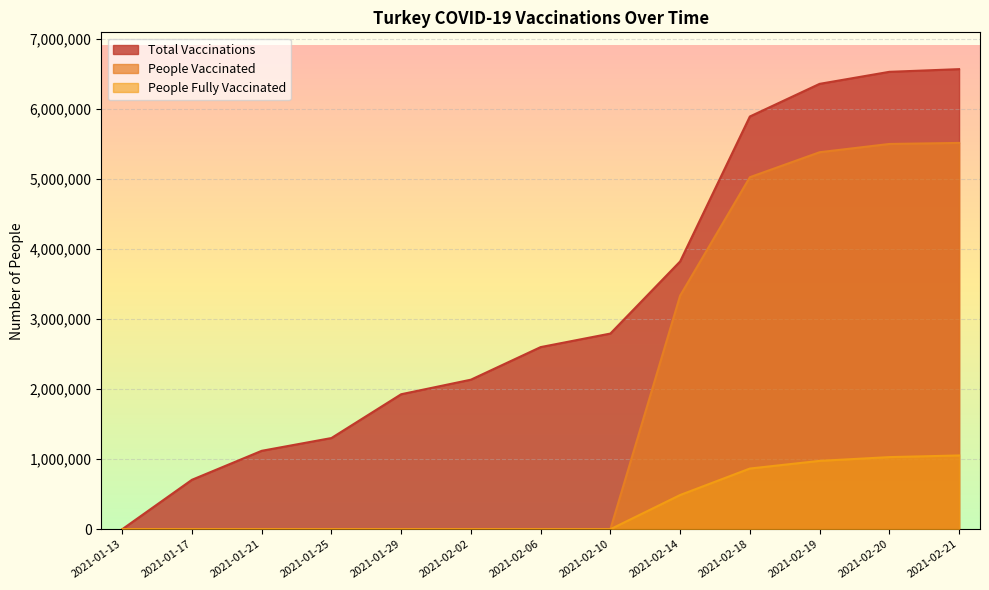

The value of people_vaccinated at 2021-01-21 is -3341301. True or false?

False